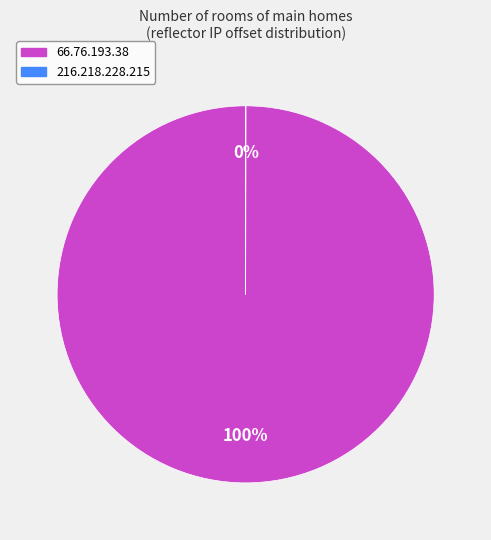

The 66.76.193.38 slice represents 88% of the pie. True or false?

False